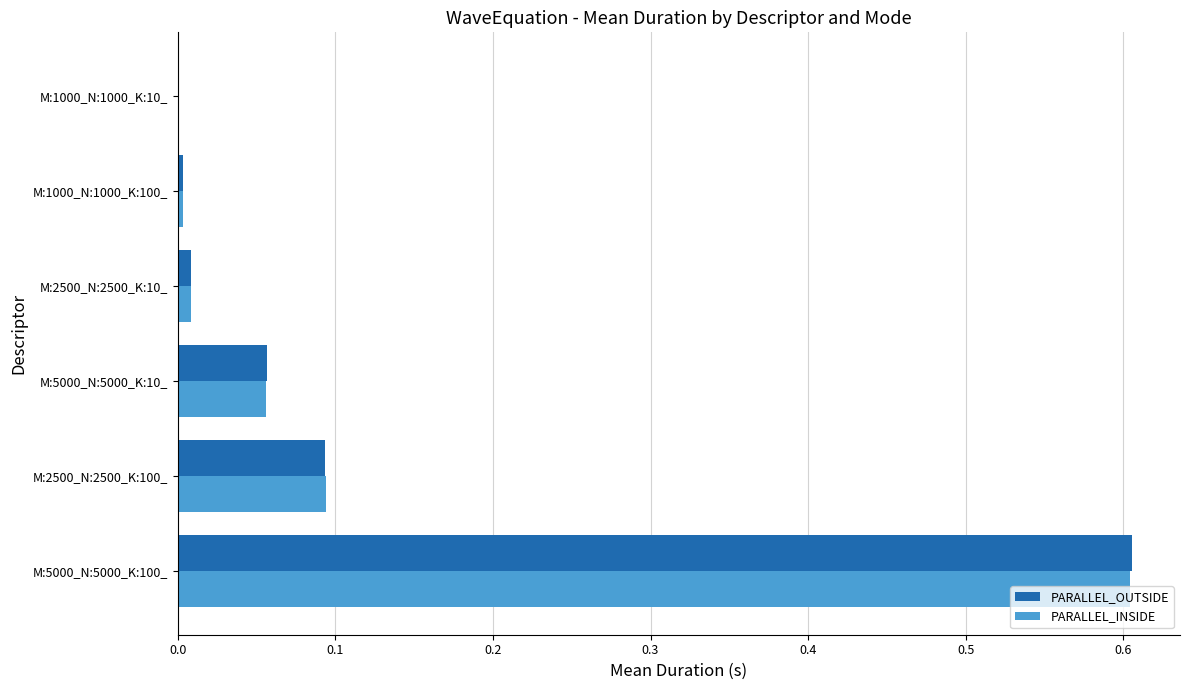

What is the greatest value displayed?

0.6